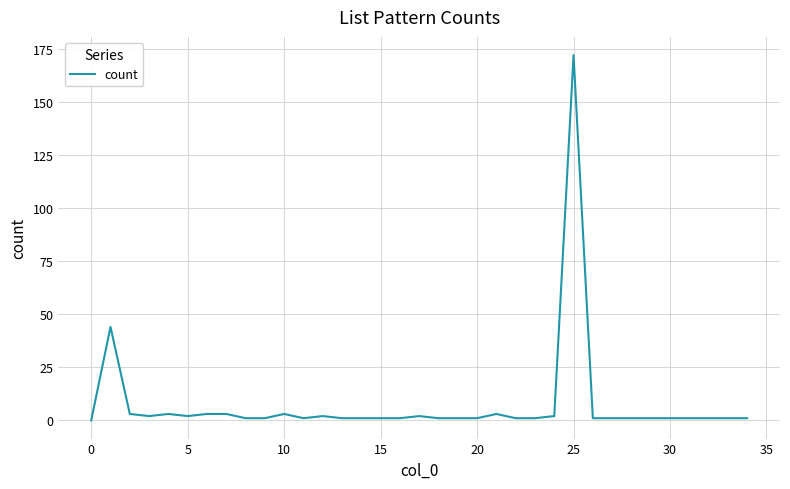

What is the difference between the maximum and minimum values?

172